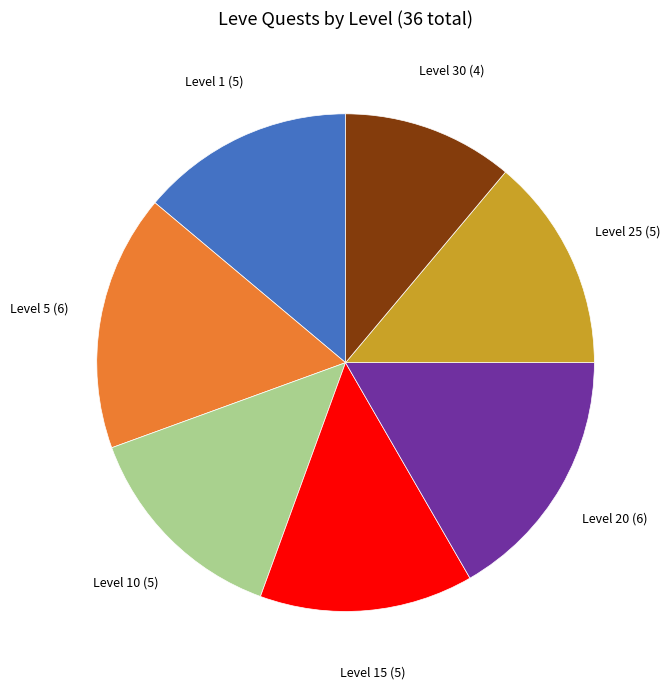

How many segments does this pie chart have?

7